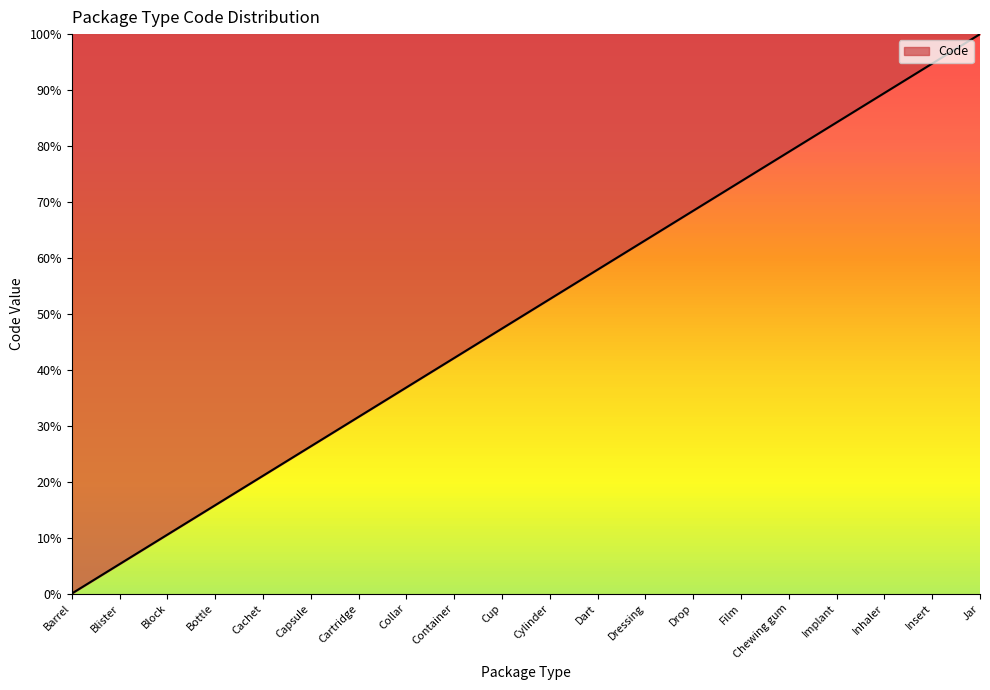

What position from the left is Chewing gum?

16